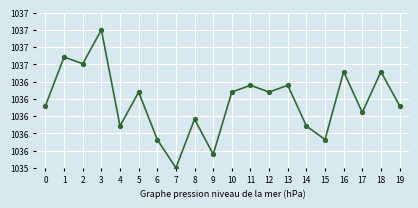

Reading right to left, what are all the values shown in this chart?

1036.5	1036.9	1036.4	1036.9	1036.1	1036.3	1036.8	1036.7	1036.8	1036.7	1036.0	1036.4	1035.8	1036.1	1036.7	1036.3	1037.4	1037.0	1037.1	1036.5